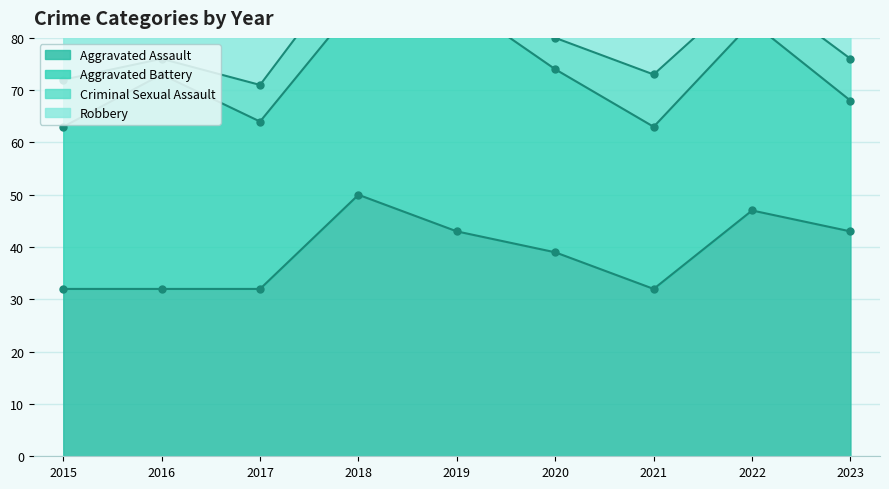

Which category has the highest value in the Aggravated Battery series?

2019